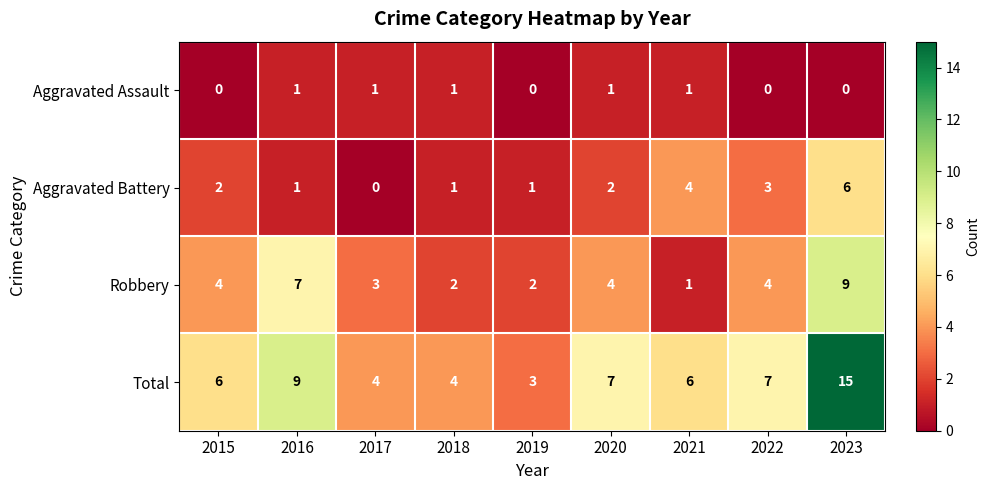

Is the value of Total at 2021 greater than the value of Robbery at 2016?

No